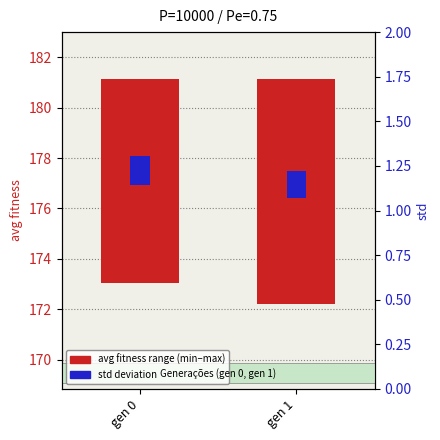

What is the highest value of the std deviation series?

1.1